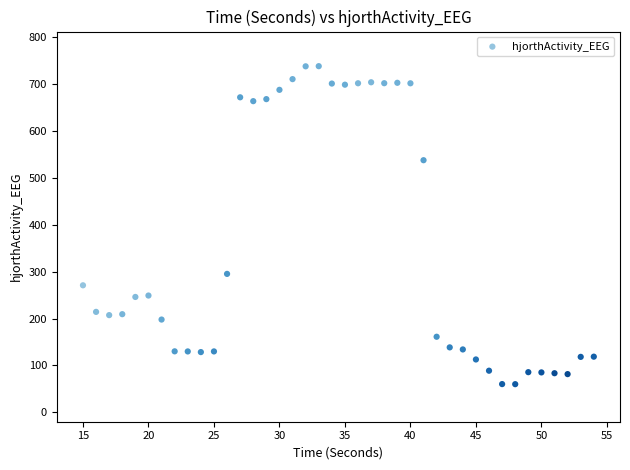

What Y value in the scatter plot is closest to 399?

295.5